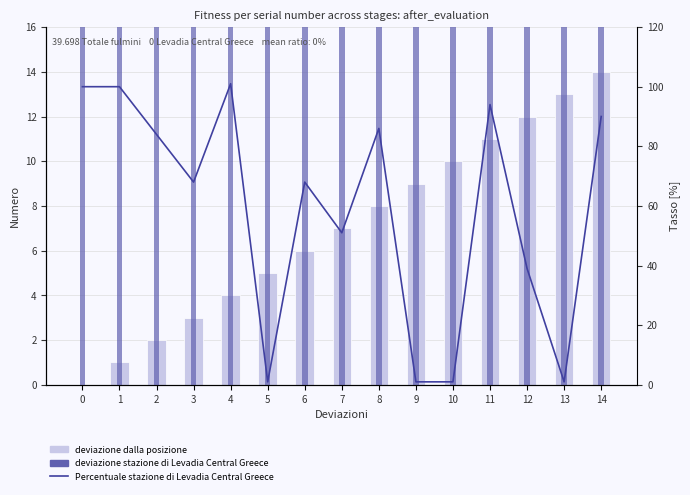

What are all the series names shown in the legend?

deviazione dalla posizione, deviazione stazione di Levadia Central Greece, Percentuale stazione di Levadia Central Greece